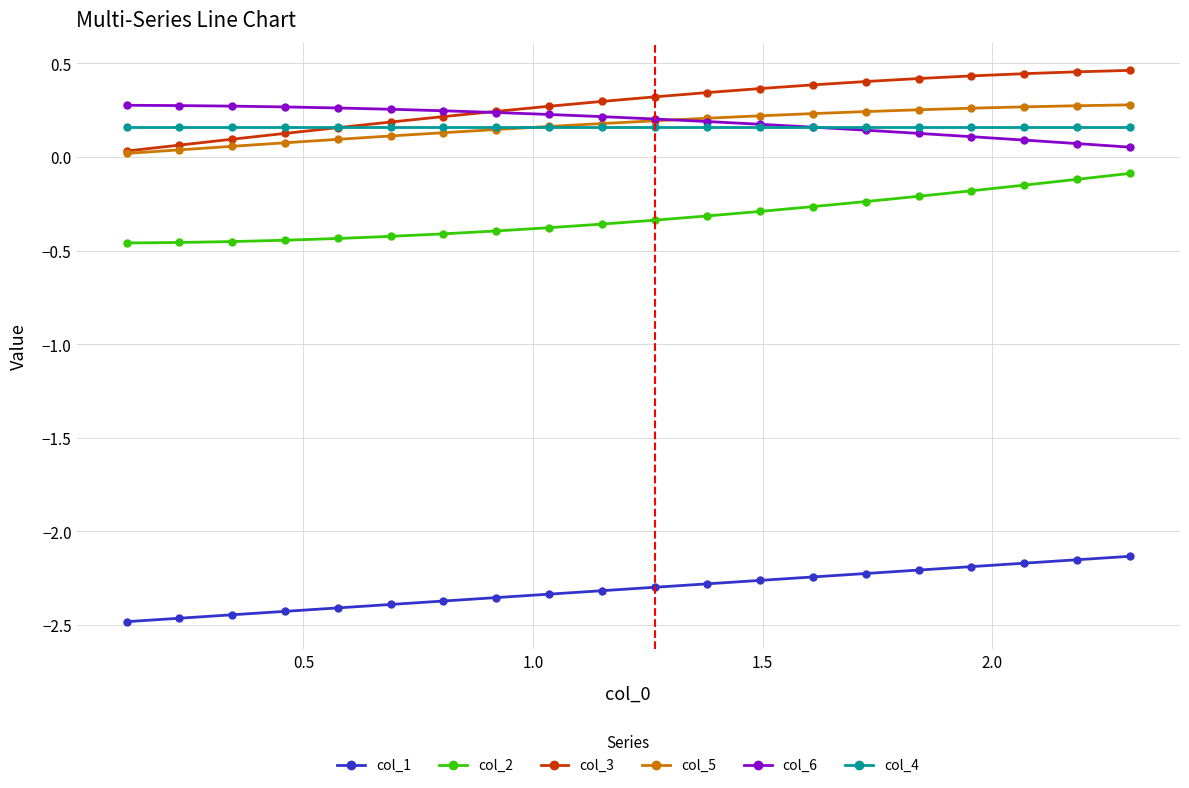

Count the number of categories in the chart.

20